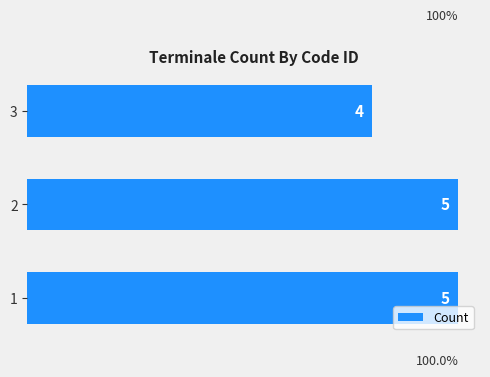

What is the greatest value displayed?

5